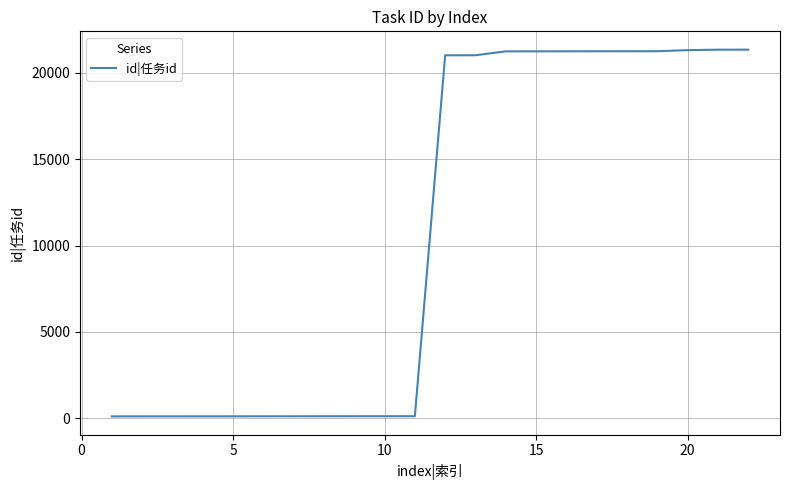

What is the greatest value displayed?

21341